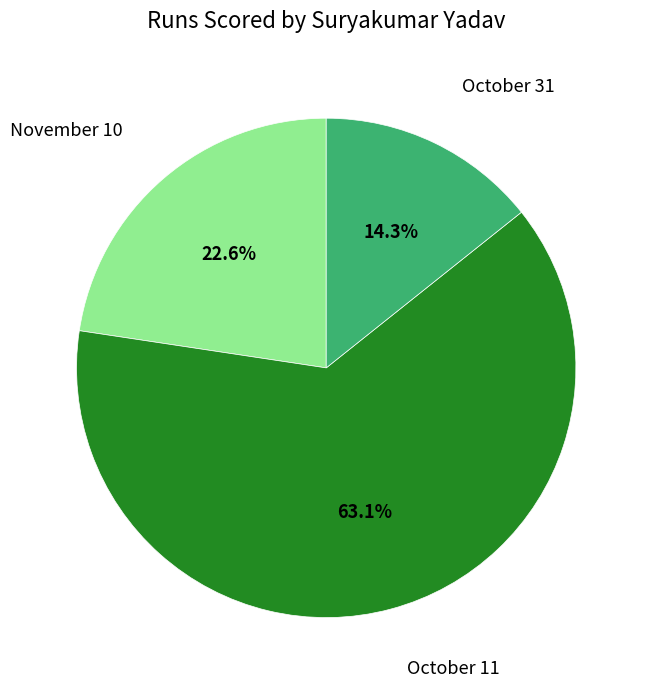

Does any single category account for the majority?

Yes